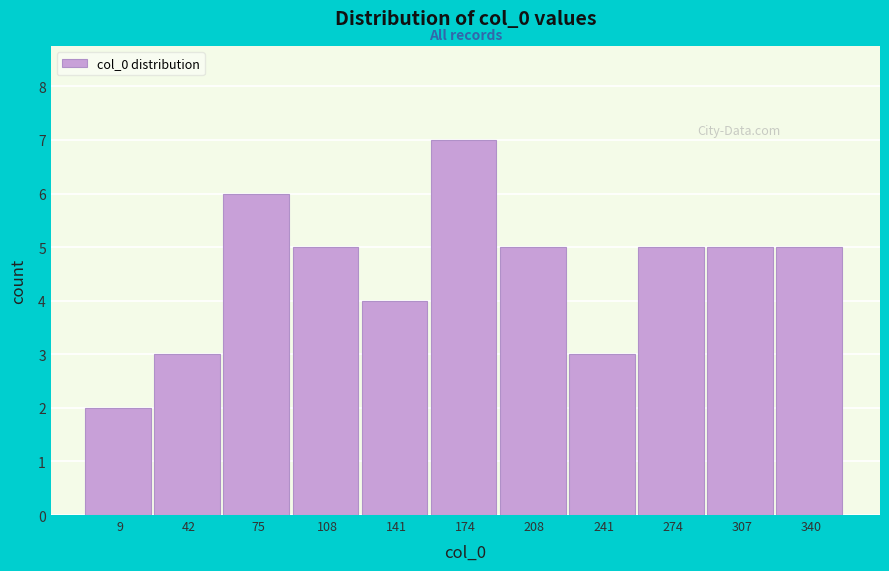

Reading left to right, transcribe all the data shown in this chart.

2	3	6	5	4	7	5	3	5	5	5